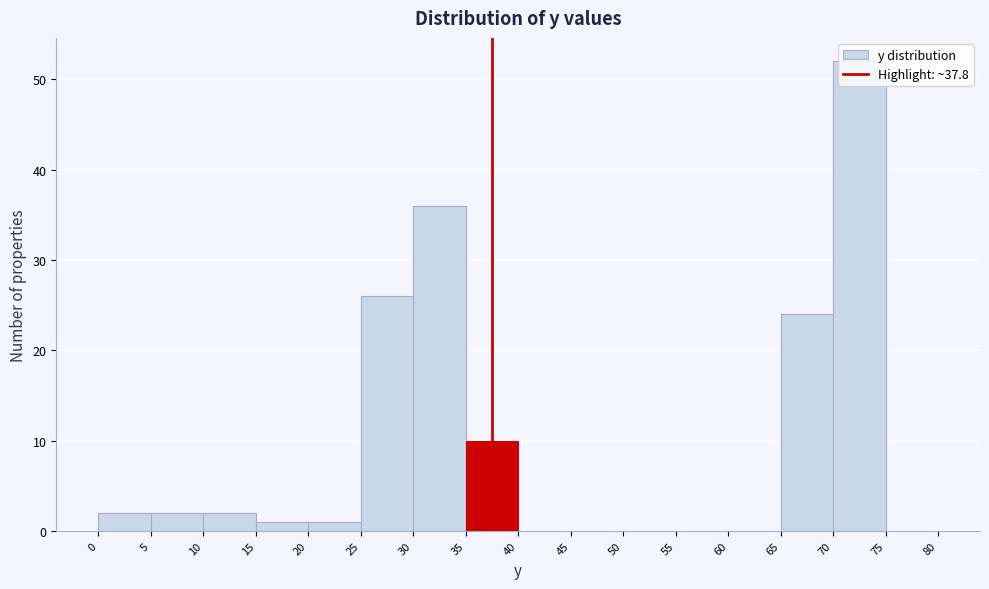

Reading left to right, transcribe this chart: for each bar, give the range it covers on the x-axis and its height. The values are not printed on the chart, so give them approximately, as read against the axis.

0 to 5: 2
5 to 10: 2
10 to 15: 2
15 to 20: 1
20 to 25: 1
25 to 30: 26
30 to 35: 36
35 to 40: 10
40 to 45: 0
45 to 50: 0
50 to 55: 0
55 to 60: 0
60 to 65: 0
65 to 70: 24
70 to 75: 52
75 to 80: 0